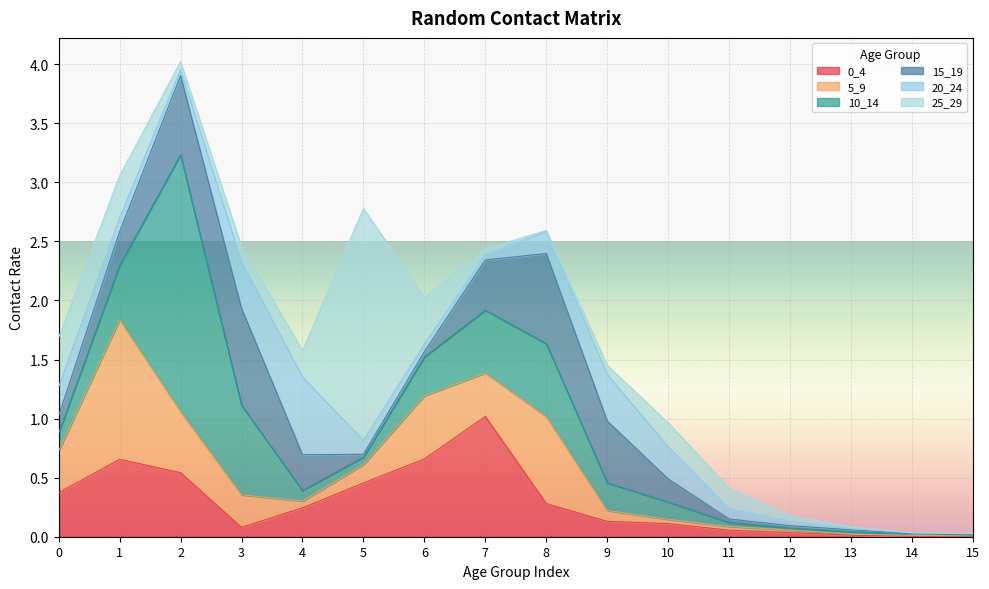

What is the sum of all 10_14 values?

5.6